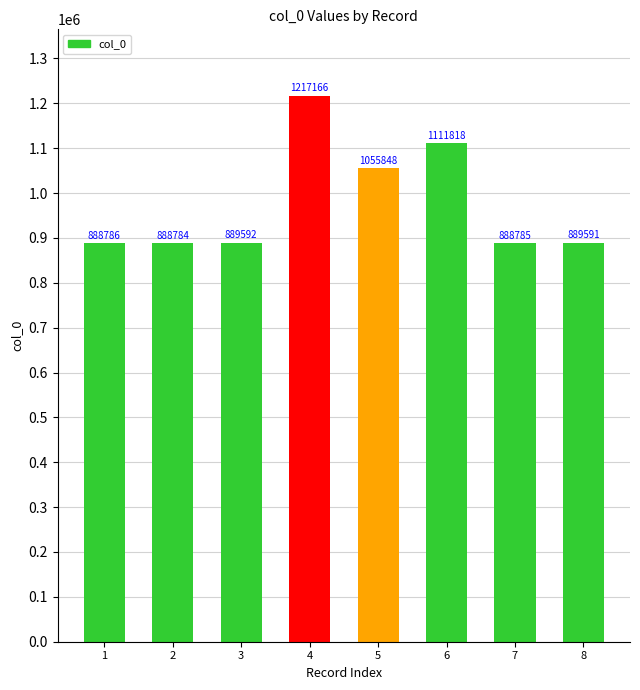

Reading right to left, what are all the values shown in this chart?

8=889591	7=888785	6=1111818	5=1055848	4=1217166	3=889592	2=888784	1=888786